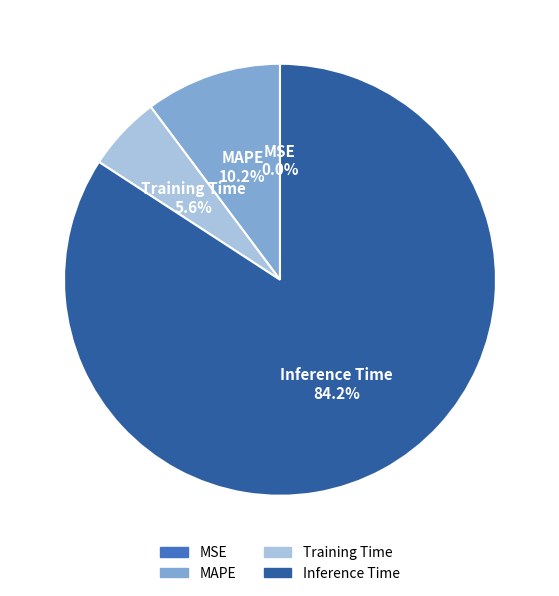

Which category has the biggest portion of the pie?

Inference Time